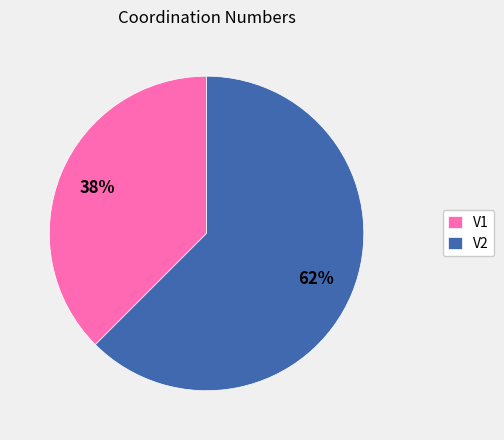

What is the majority slice?

V2